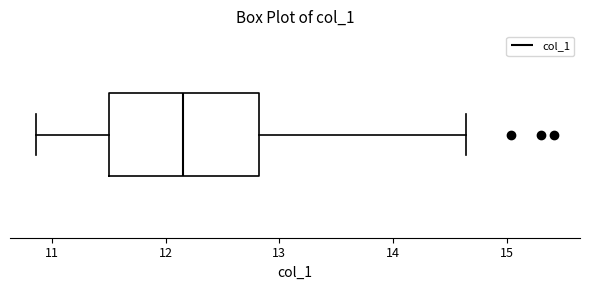

Where is the right edge of the box on the x-axis? The values are not printed on the chart, so give them approximately, as read against the axis.

12.8